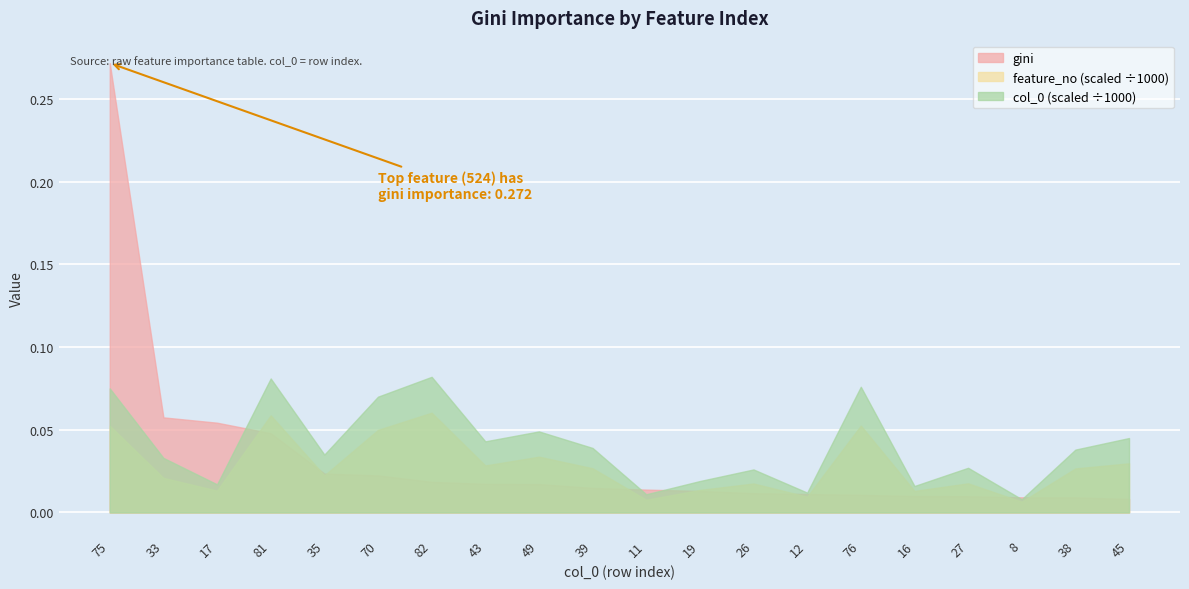

At which category does col_0_scaled reach its first local peak?

81